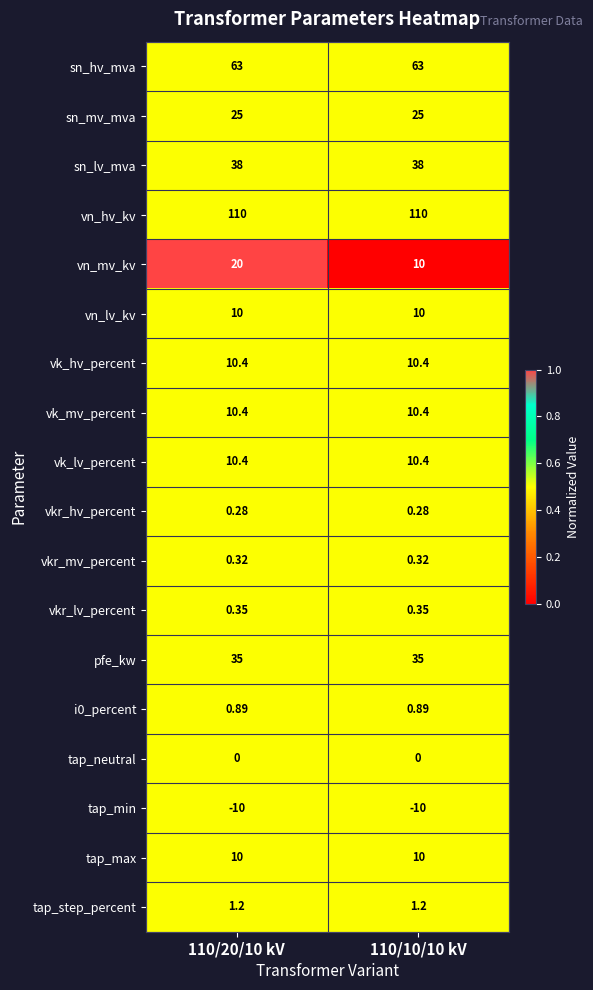

Between 110/20/10 kV and 110/10/10 kV, which series saw the biggest shift?

vn_mv_kv